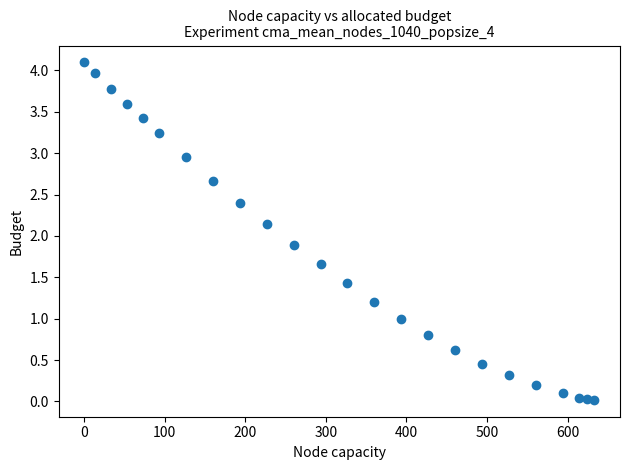

What is the range of X values (max minus min)?

633.3